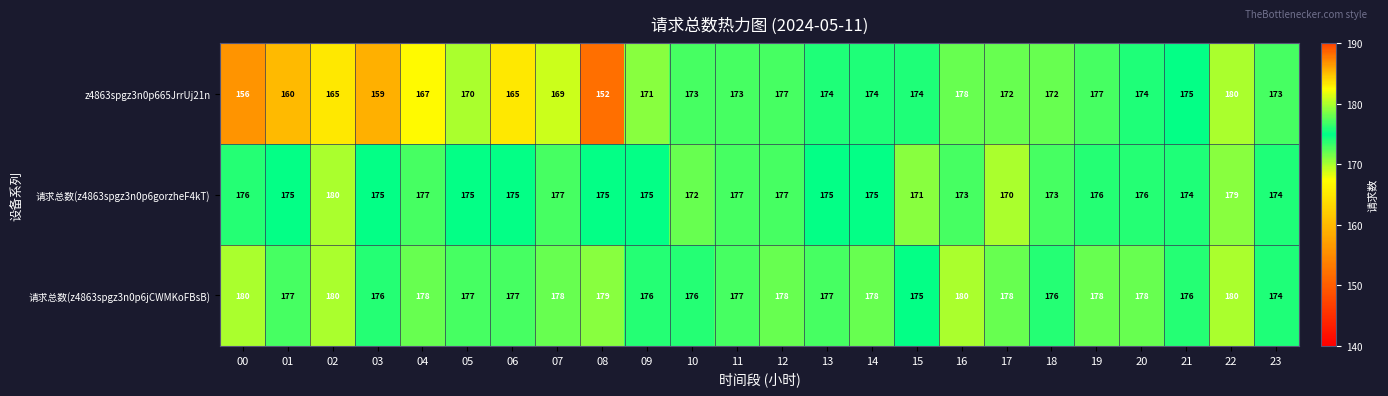

At which category is the sum across all series the highest?

22